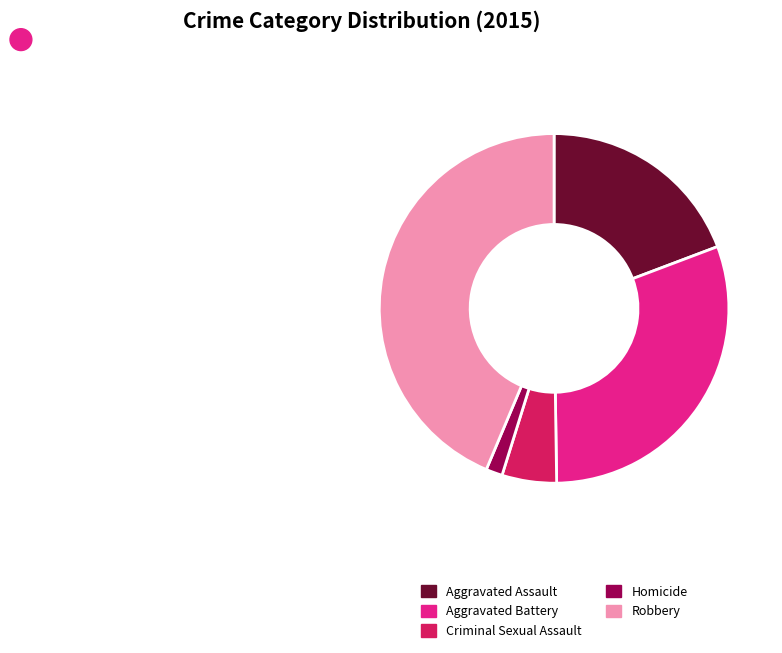

Do Aggravated Assault and Homicide together represent more than half of the pie?

No